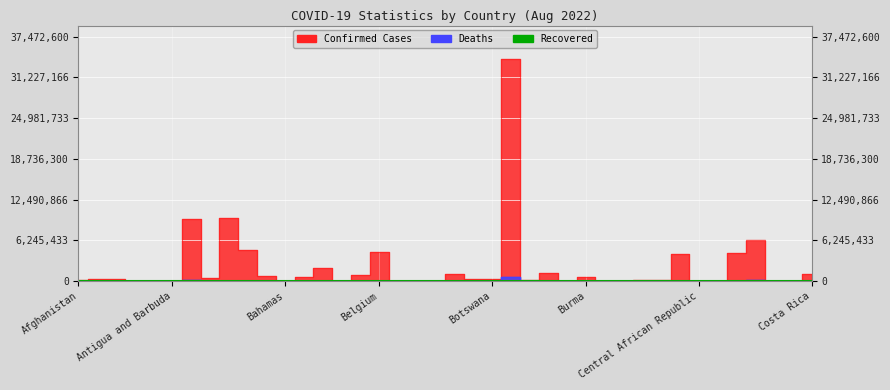

Read the Confirmed value at Canada, to the nearest 50.

4120600